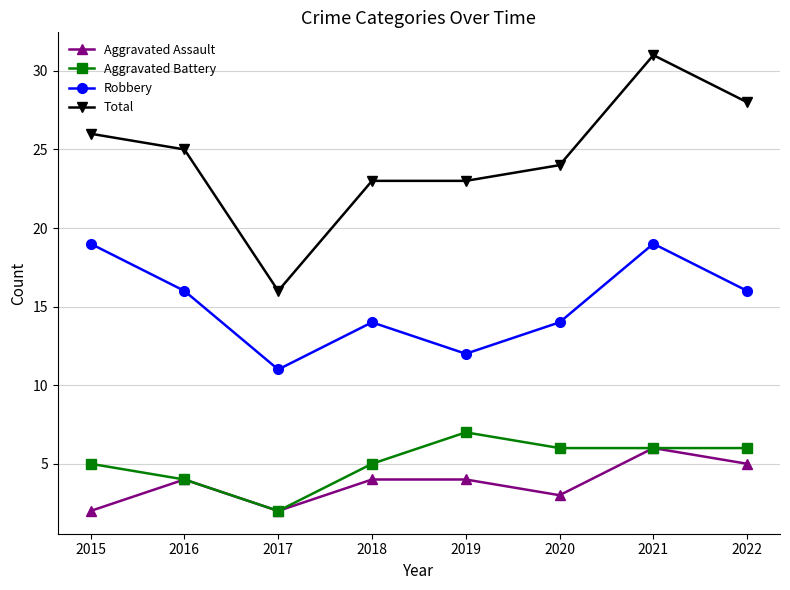

What is the sum of all Total values?

196